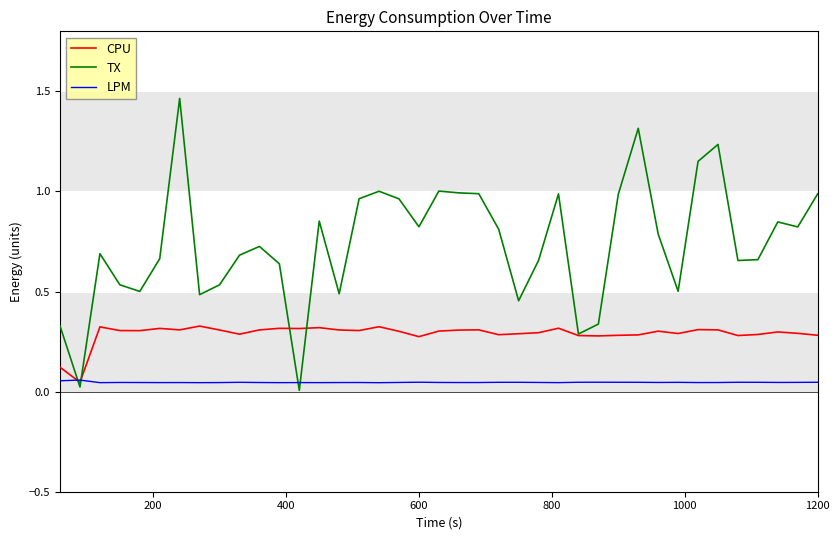

Which series has the widest spread of values?

TX